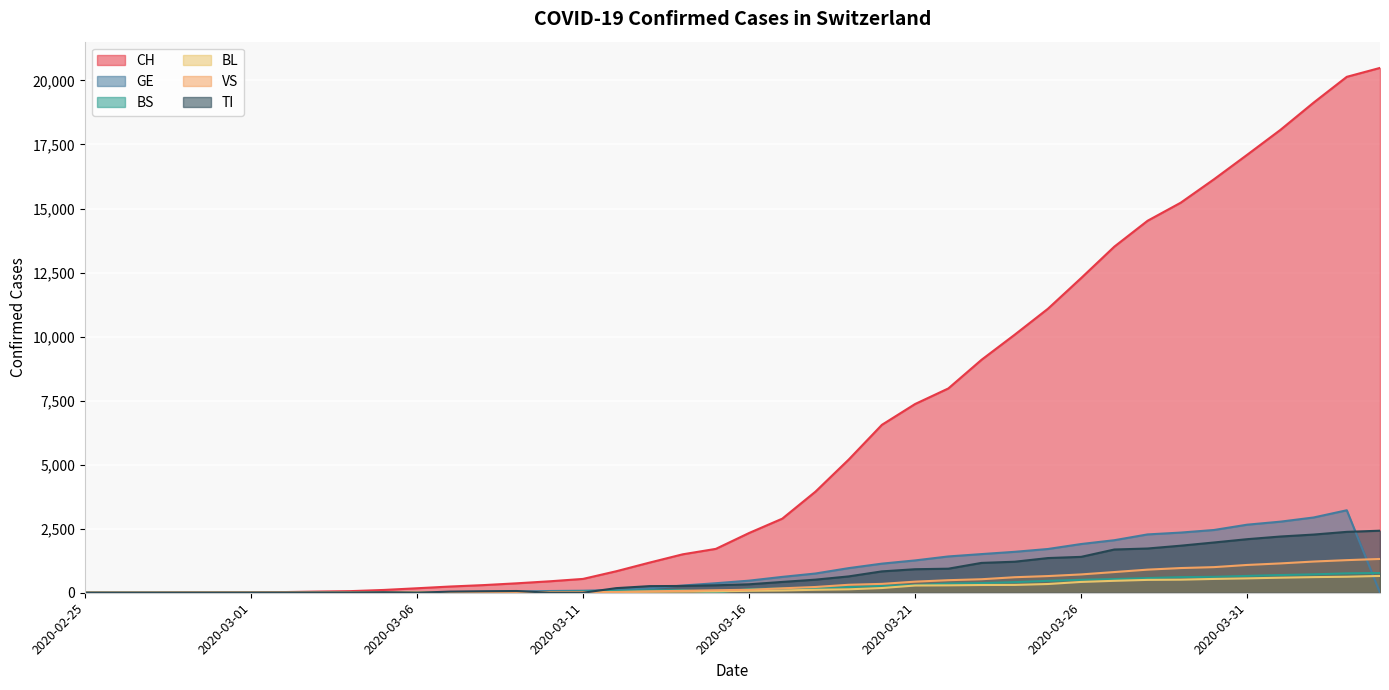

How many data points in BS are above 144?

19